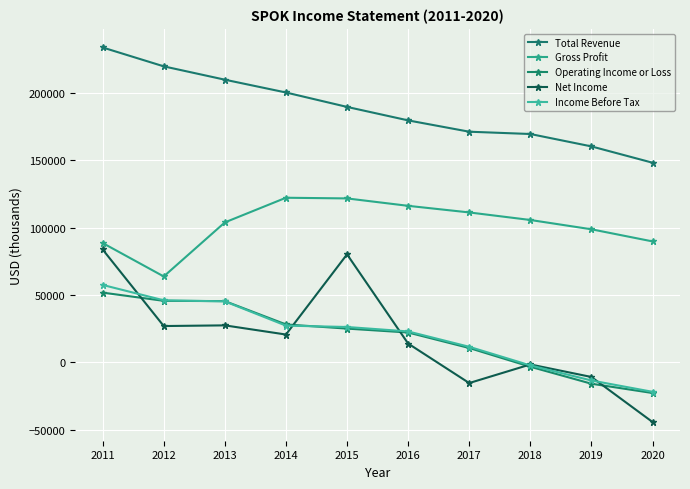

How many lines are shown in the chart?

5